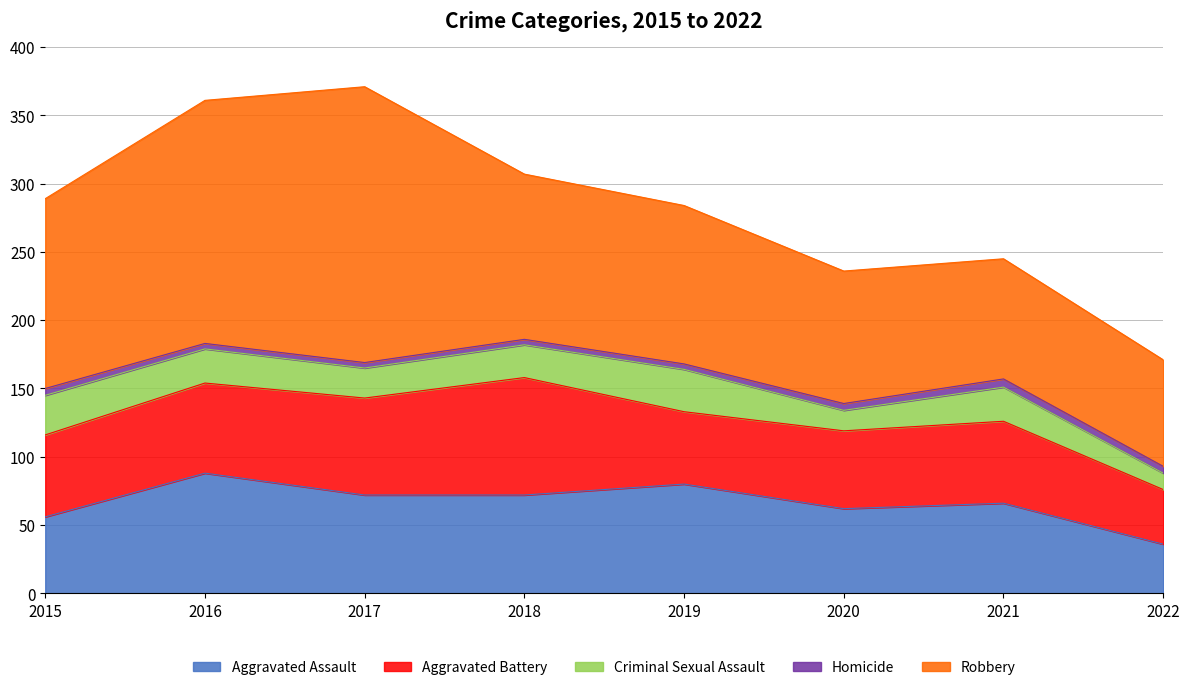

How many values in the Aggravated Assault series are below 72?

4